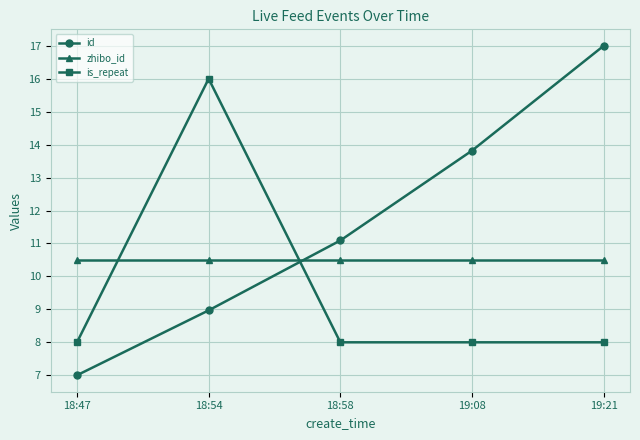

What is the smallest value displayed?

7.0